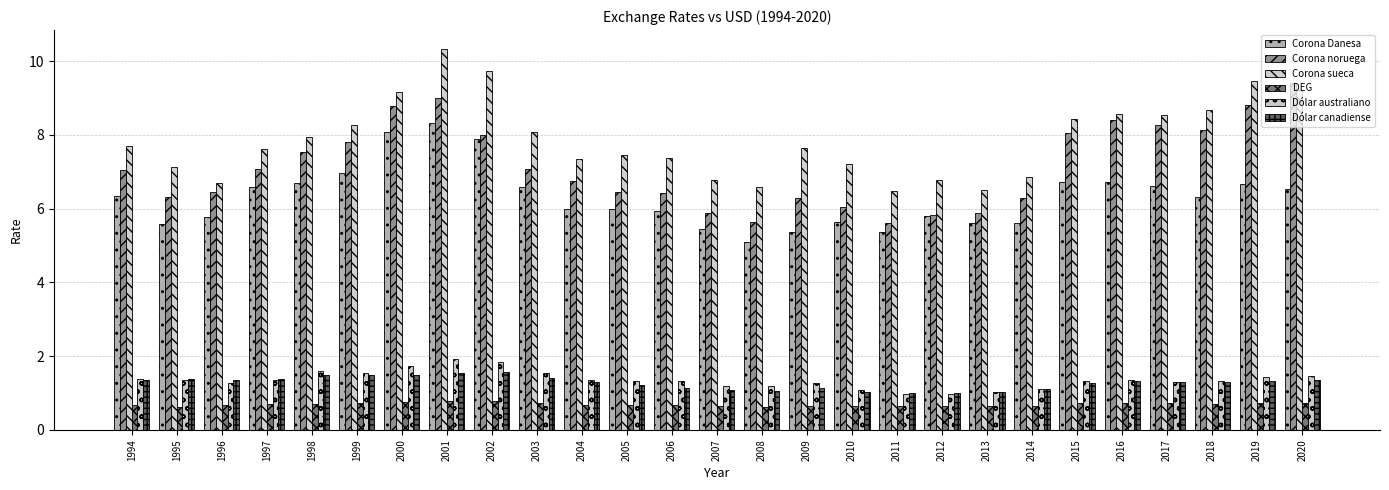

The value of Corona Danesa at 2012 is 3.4. True or false?

False